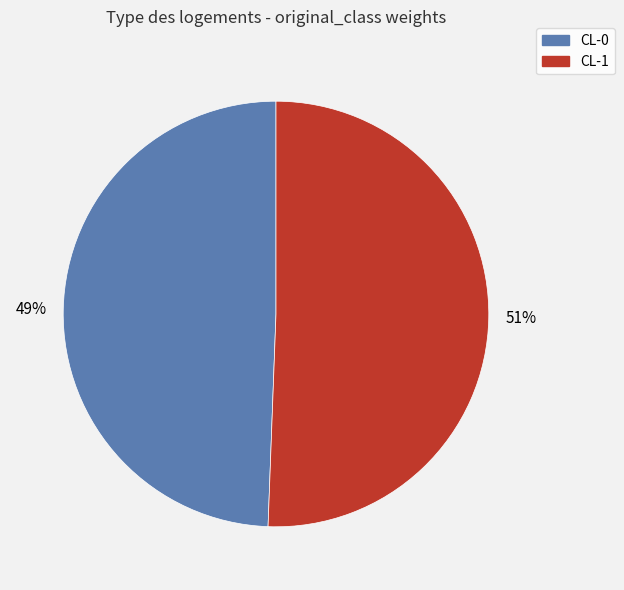

Which category accounts for the majority?

CL-1